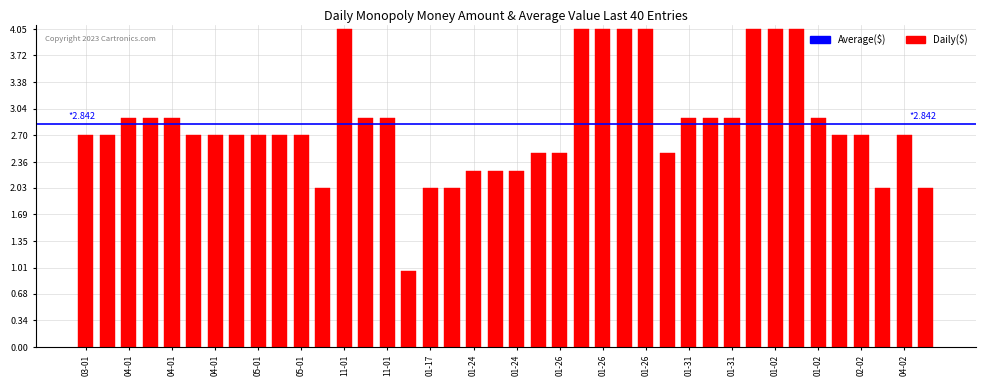

What is the smallest value displayed?

1.0